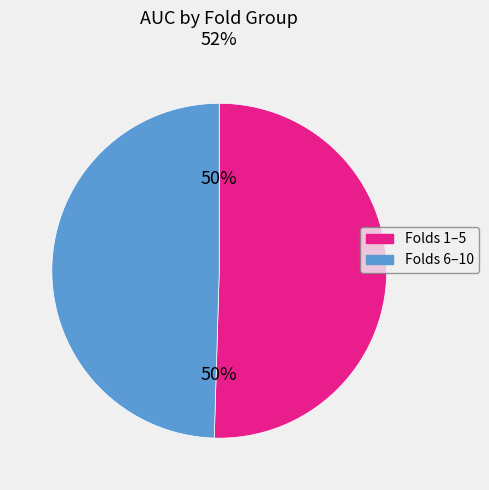

To the nearest percent, what is the average slice percentage?

50%